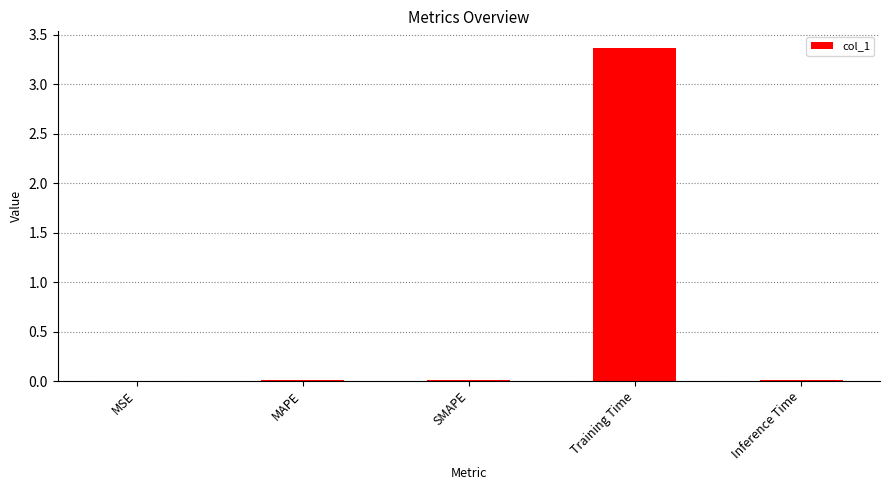

What is the greatest value displayed?

3.4